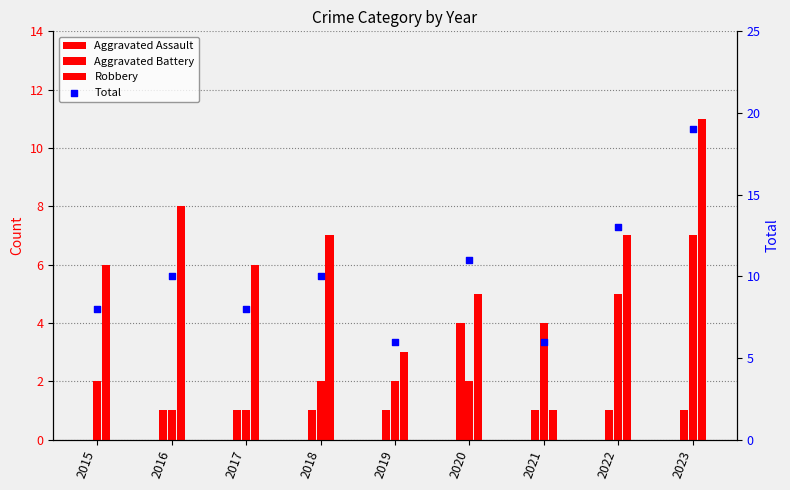

At how many categories does at least one series exceed 9?

5